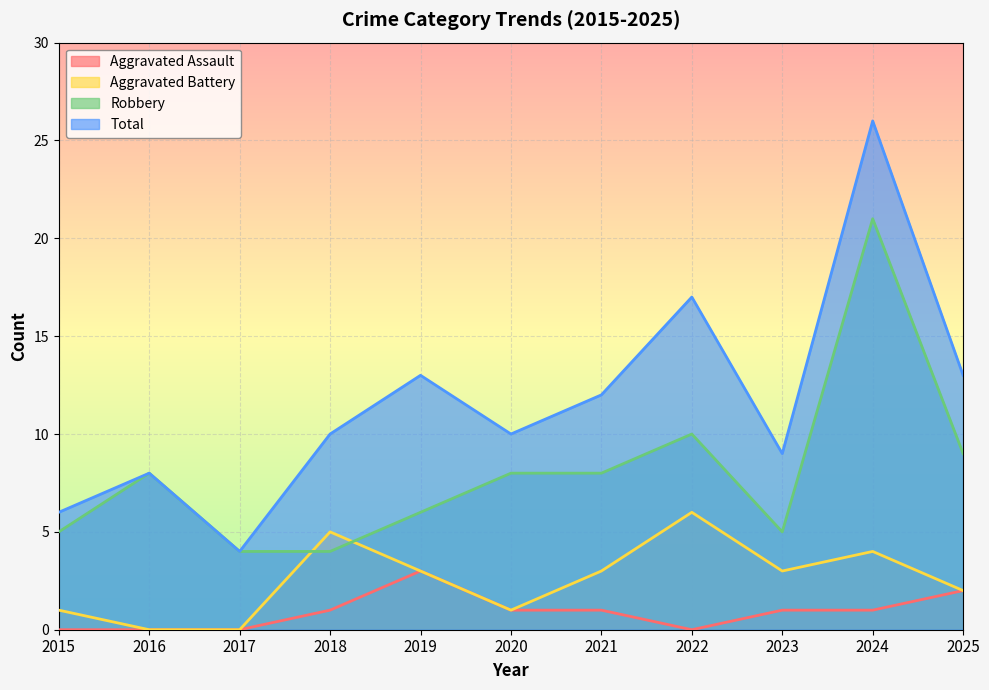

What is the difference between the highest and lowest values at 2020?

9